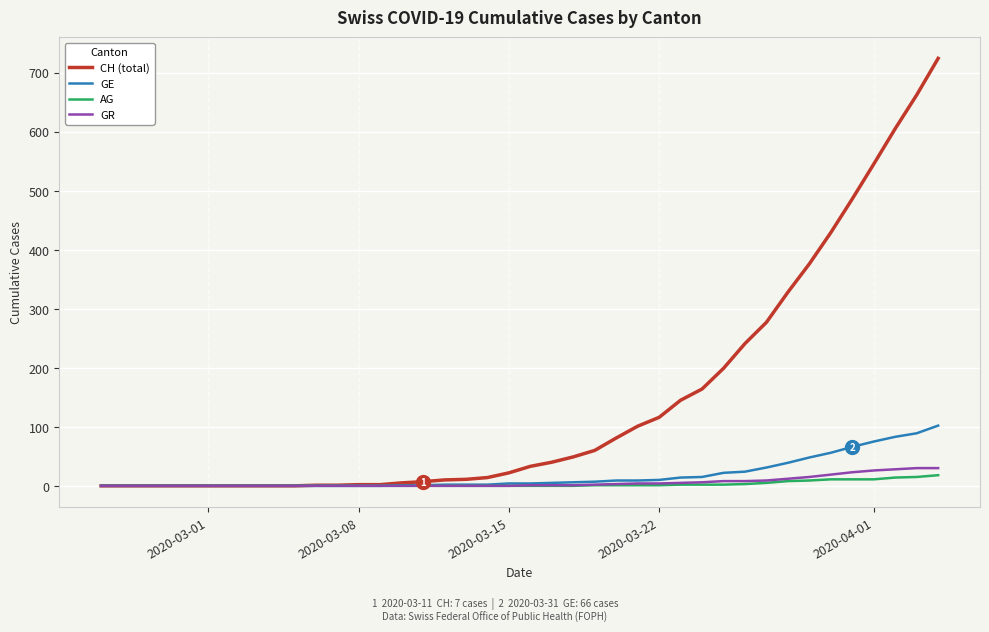

What is the average value of the GR series?

6